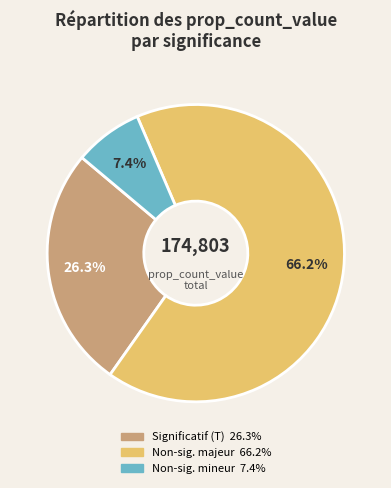

To the nearest percent, what is the average slice percentage?

33%